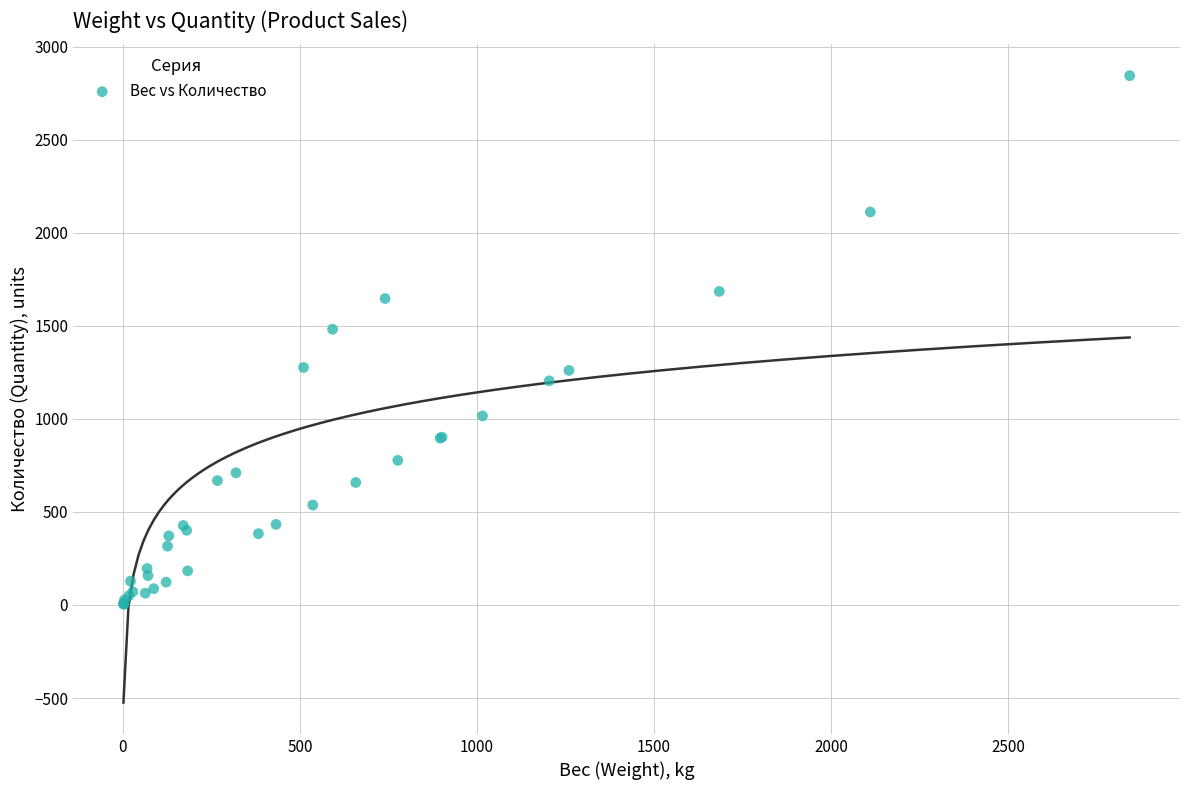

What Y value in the scatter plot is closest to 1423?

1481.0